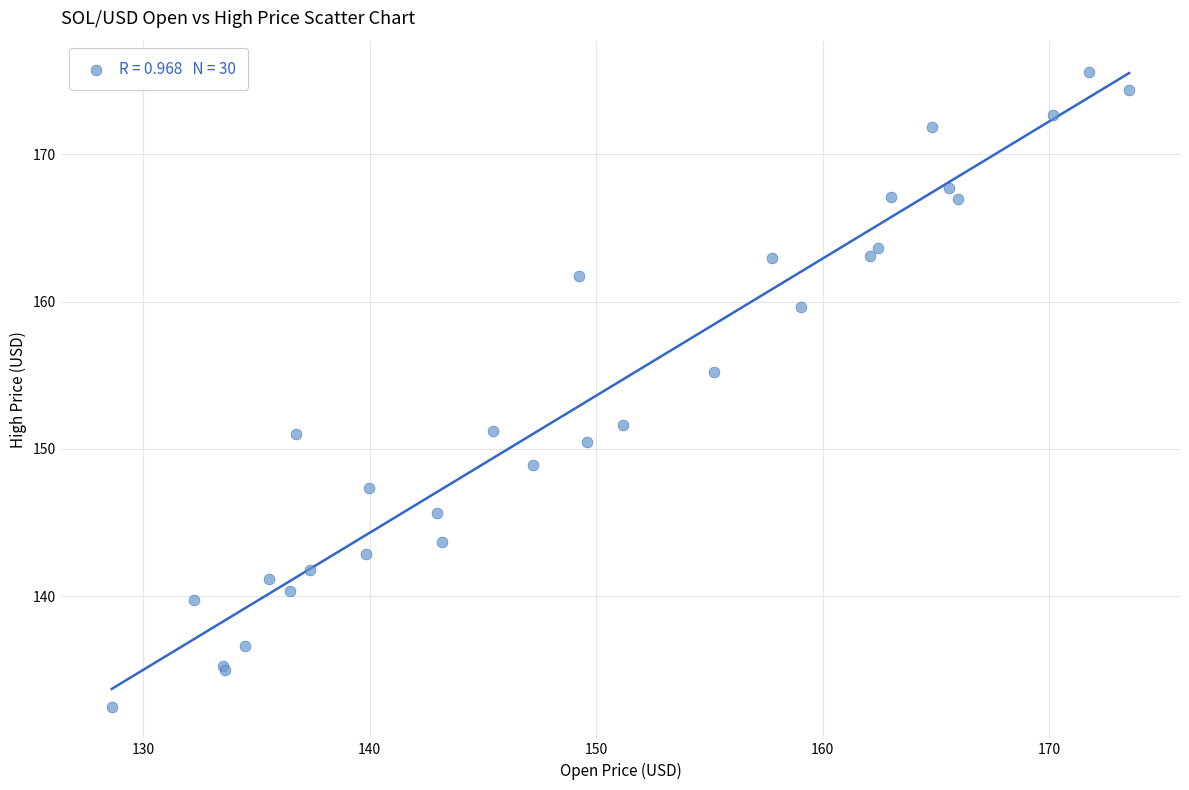

What Y value in the scatter plot is closest to 154?

155.2